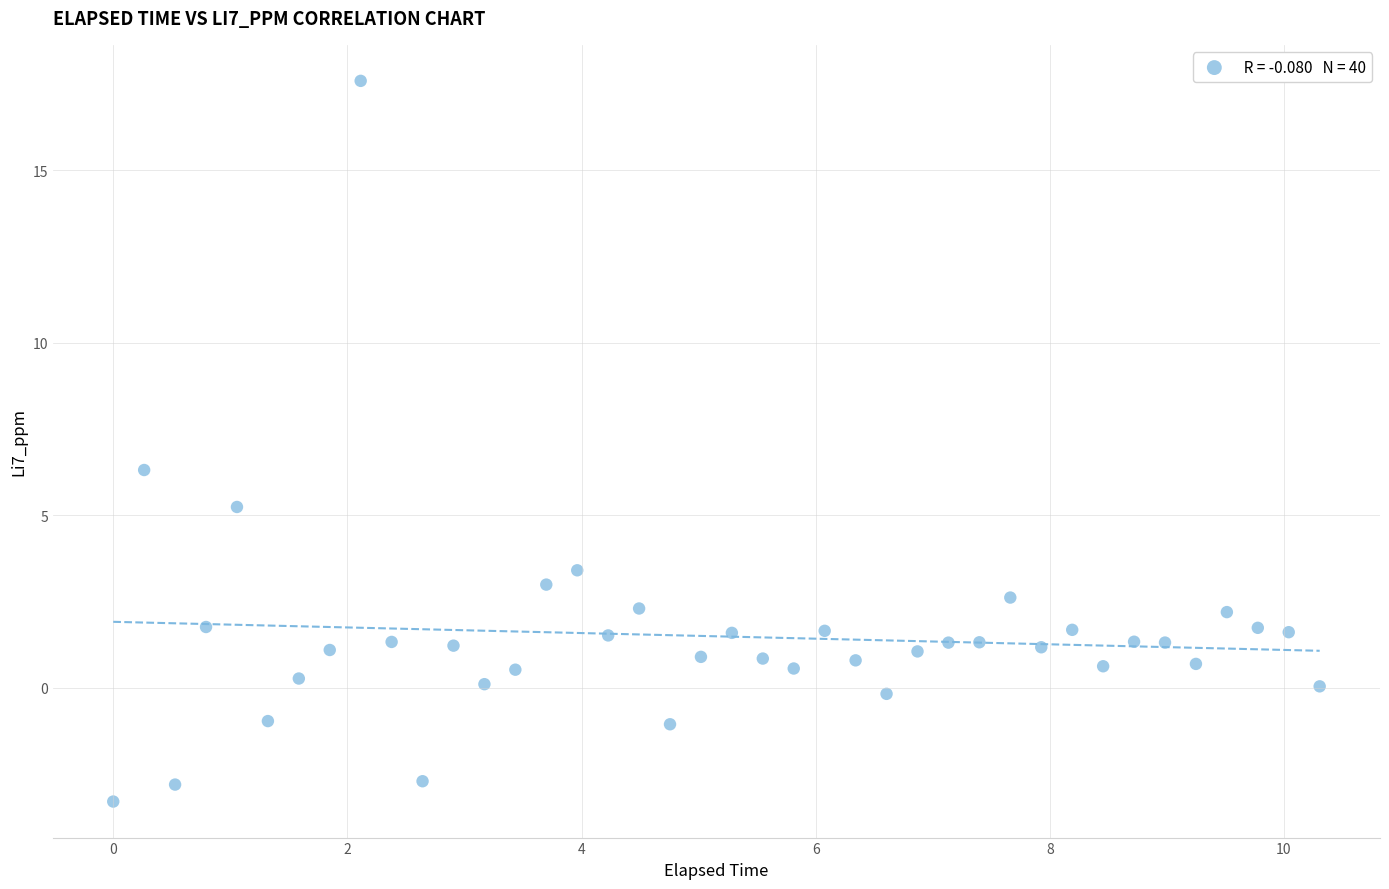

What is the range of Y values (max minus min)?

20.9